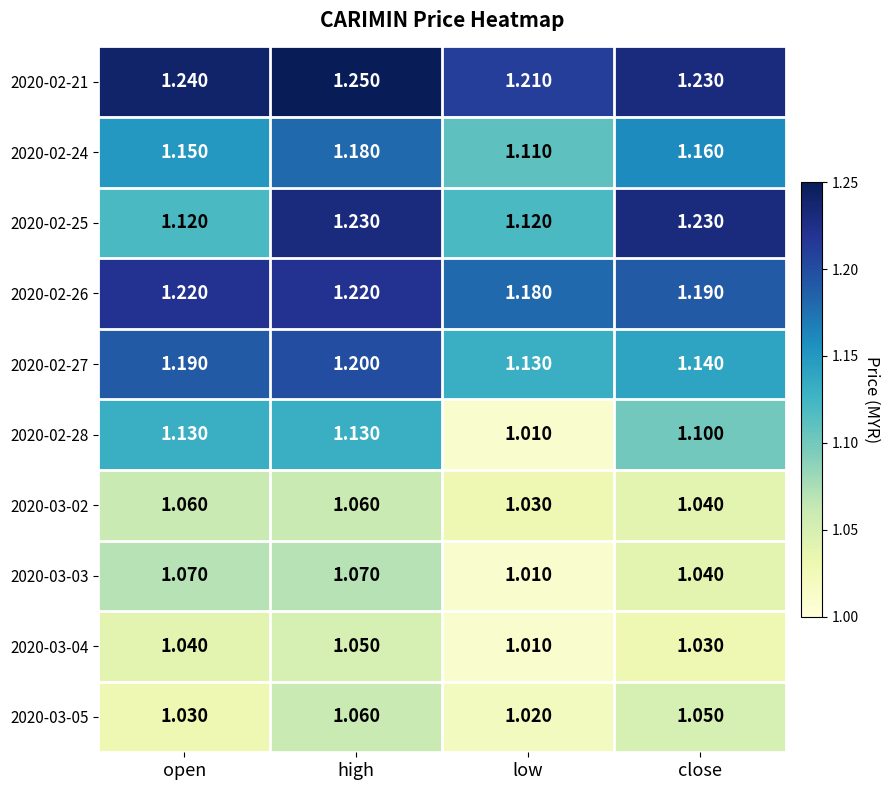

At how many categories does at least one series exceed 1?

4